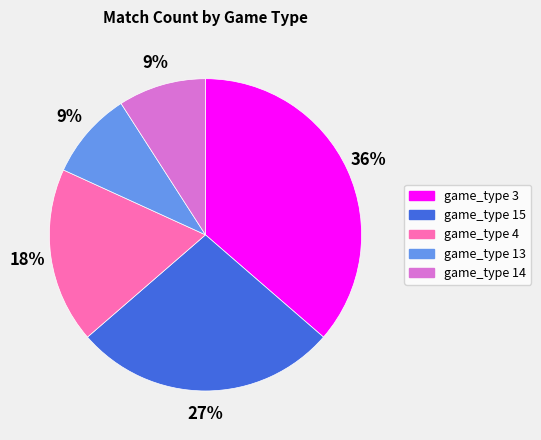

Count the number of slices in the pie.

5